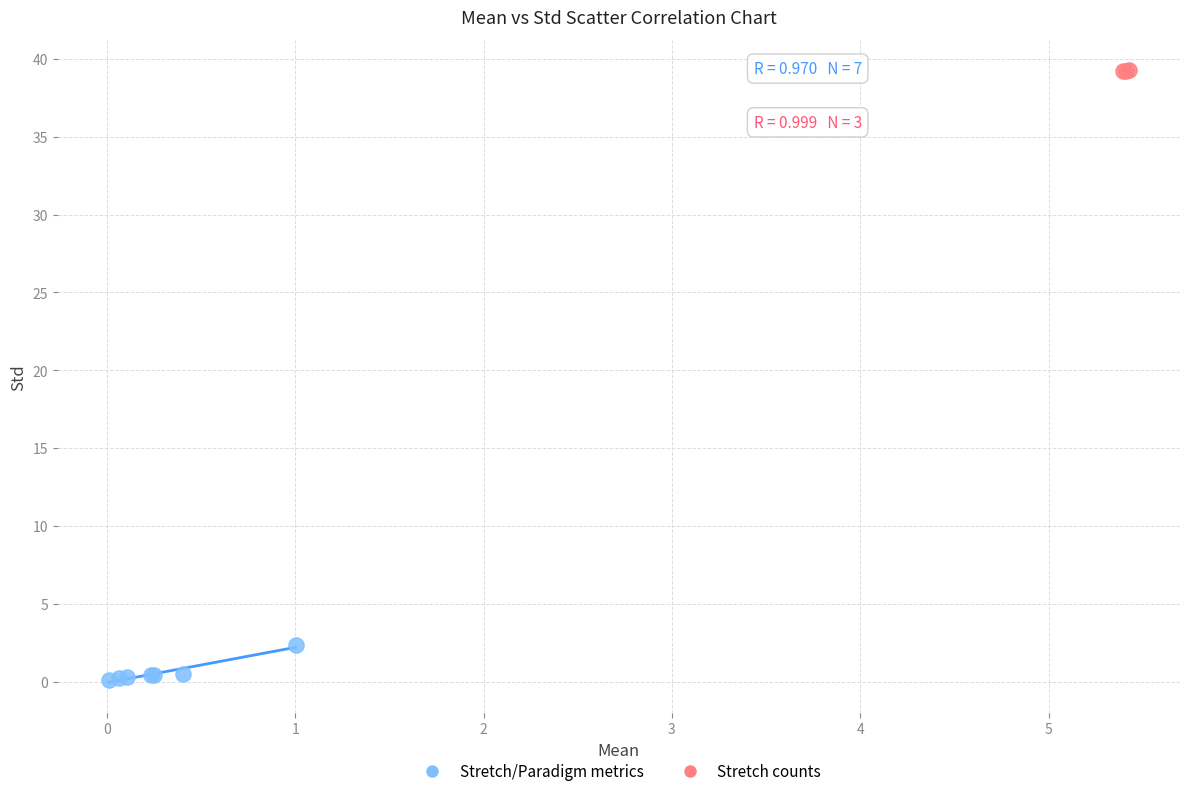

Which series has the largest Y range (max minus min)?

Stretch/Paradigm metrics